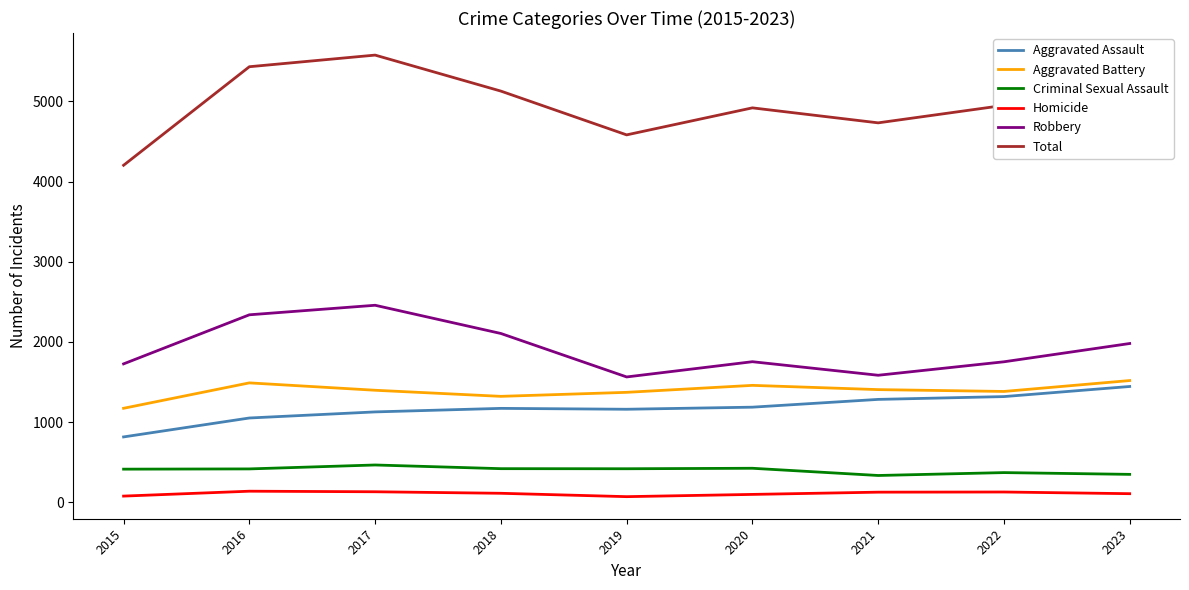

Which series has the widest spread of values?

Total